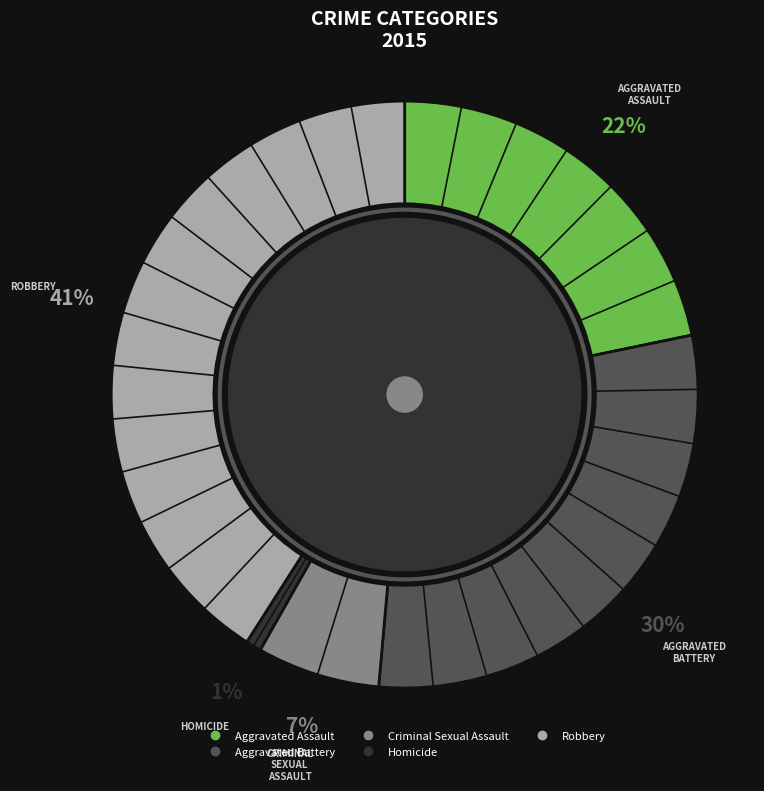

The Robbery slice represents 41% of the pie. True or false?

True